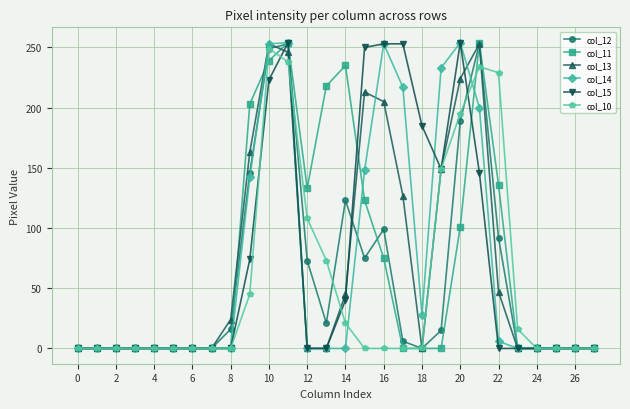

True or false: col_10 has more than 0 interior local peaks.

True